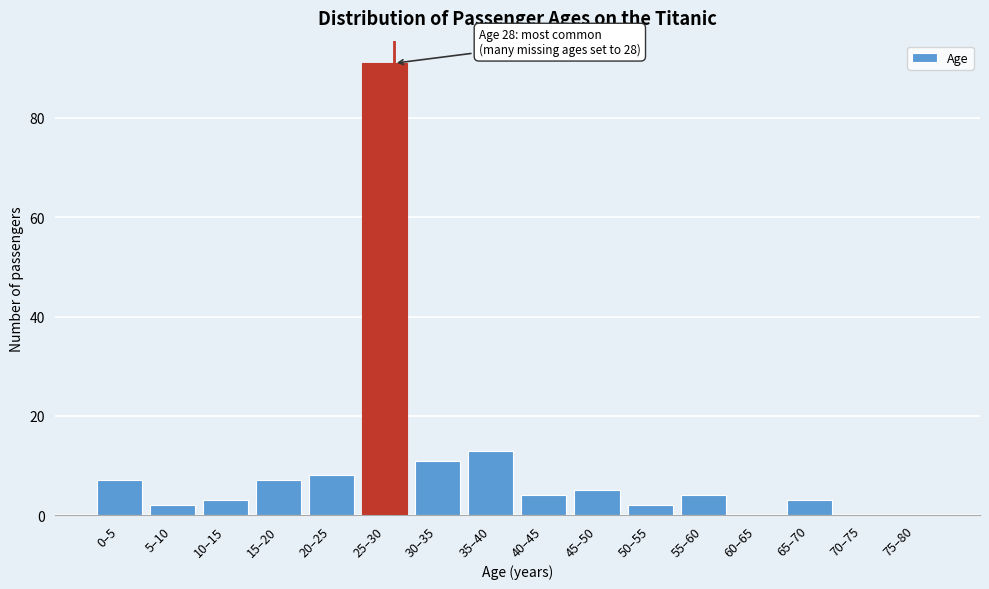

Reading left to right, list all the values displayed in this chart.

0–5=7	5–10=2	10–15=3	15–20=7	20–25=8	25–30=91	30–35=11	35–40=13	40–45=4	45–50=5	50–55=2	55–60=4	60–65=0	65–70=3	70–75=0	75–80=0